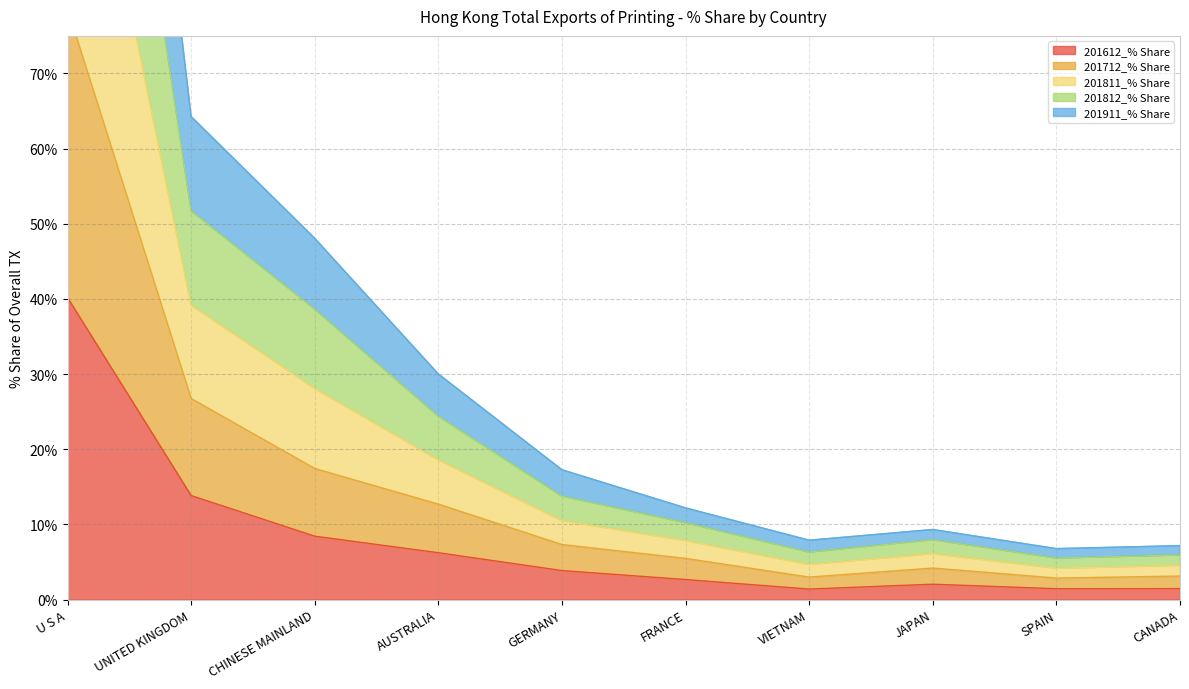

At which label does 201612_% Share first exceed 3?

U S A